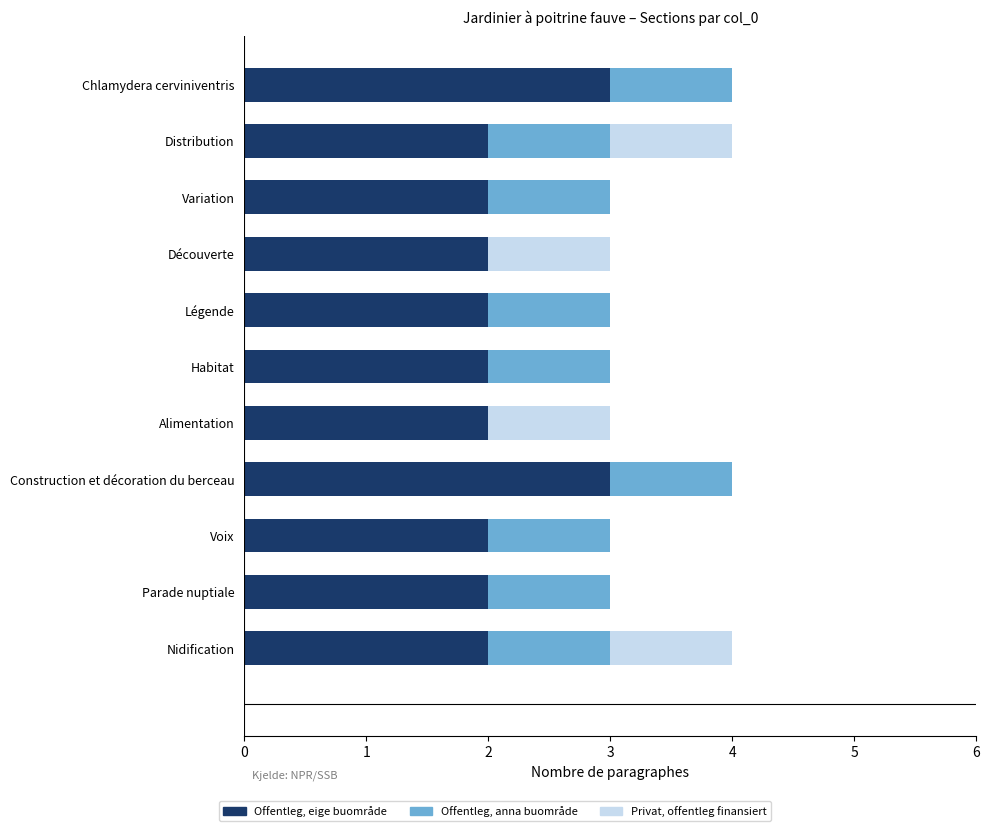

What is the sum of all Offentleg, eige buområde values?

24